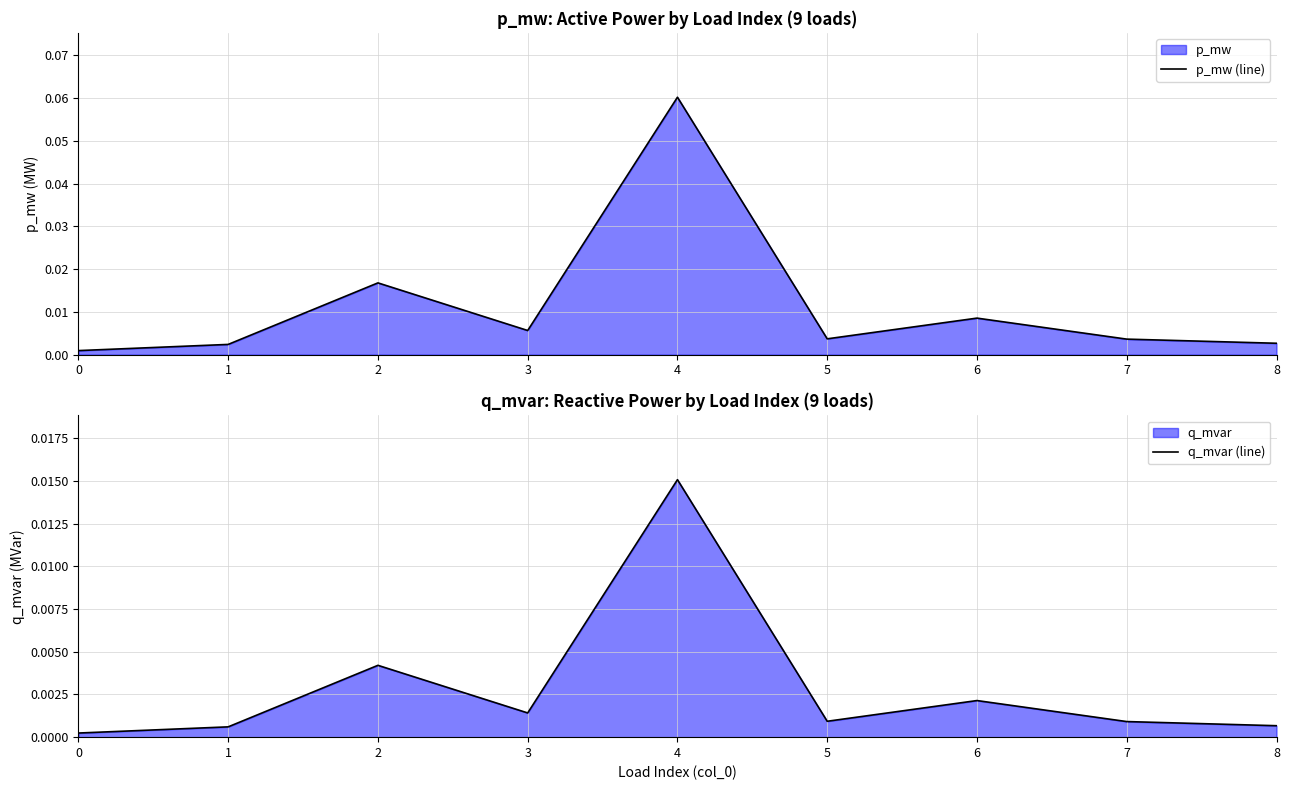

How many lines are shown in the chart?

2